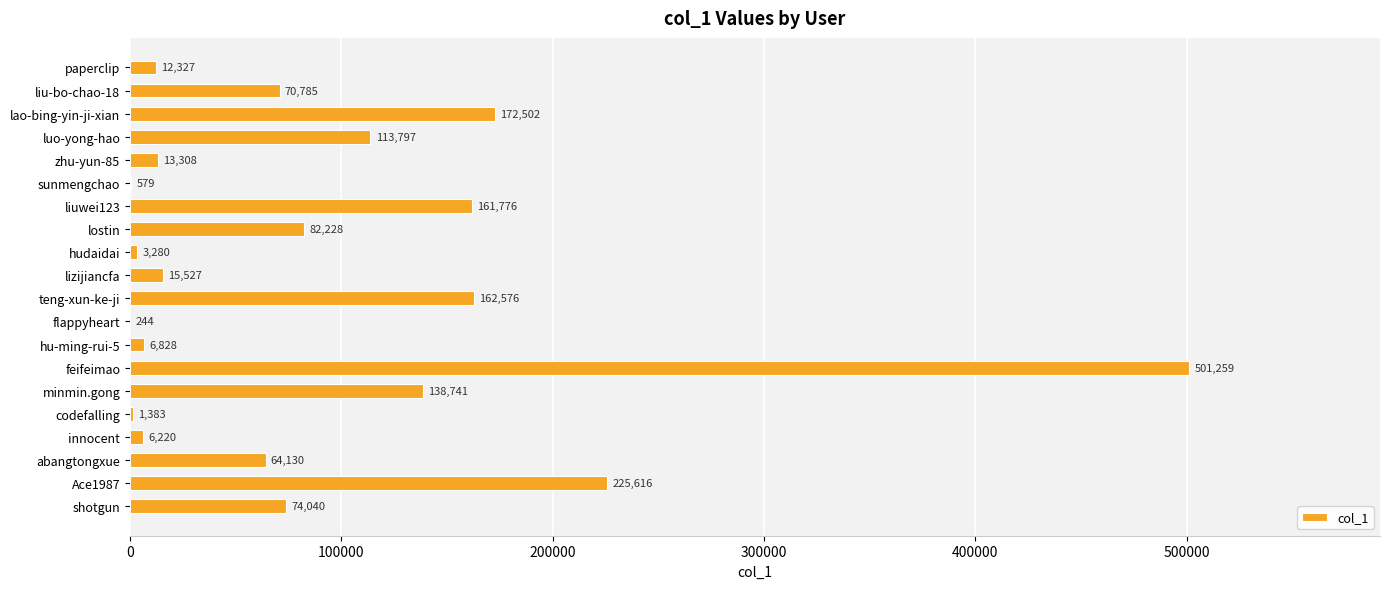

How many data points does each series have?

20